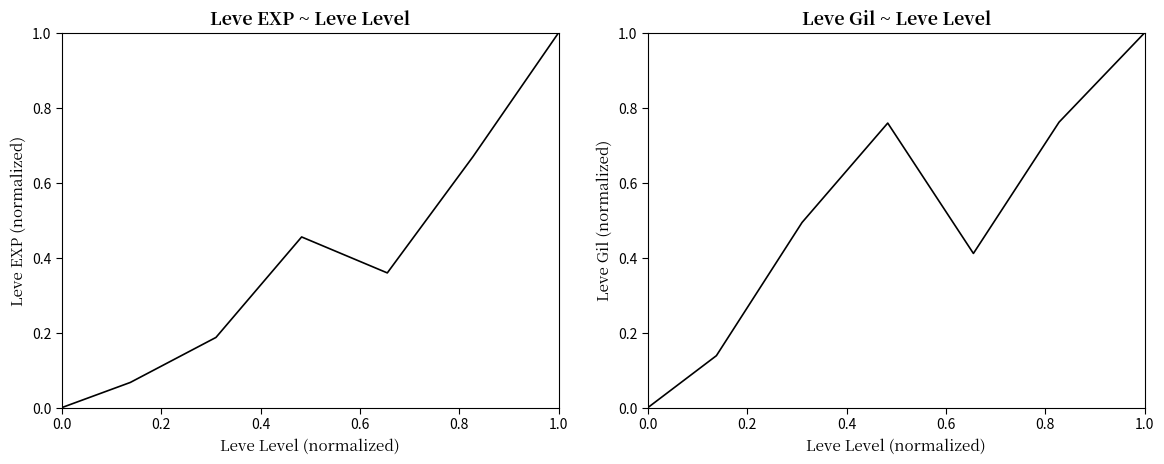

What is the sum of the Leve EXP values at 0.6 and 0.4?

0.6